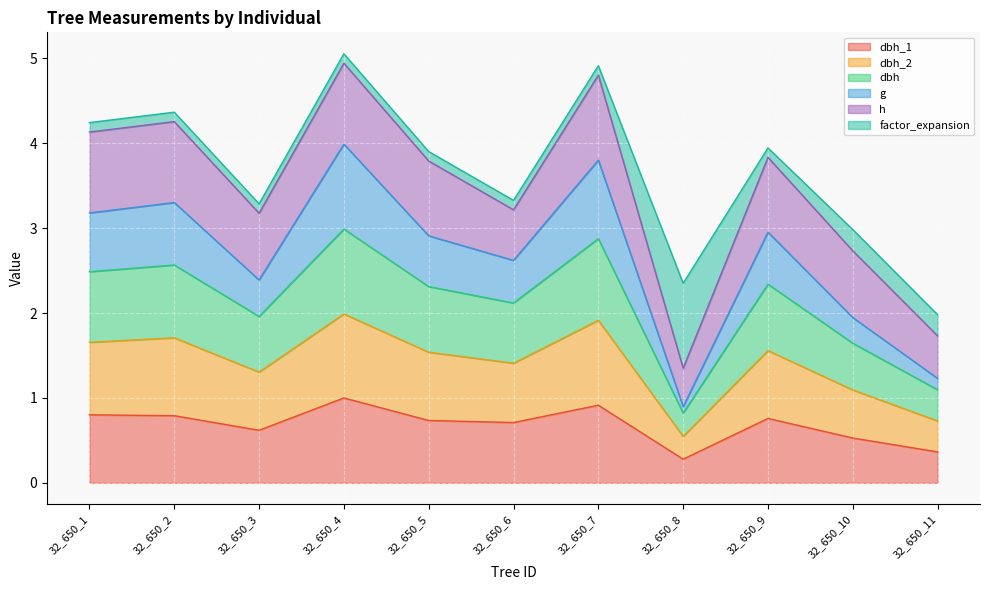

The dbh_2 series shows 0.5 at 32_650_11. True or false?

False